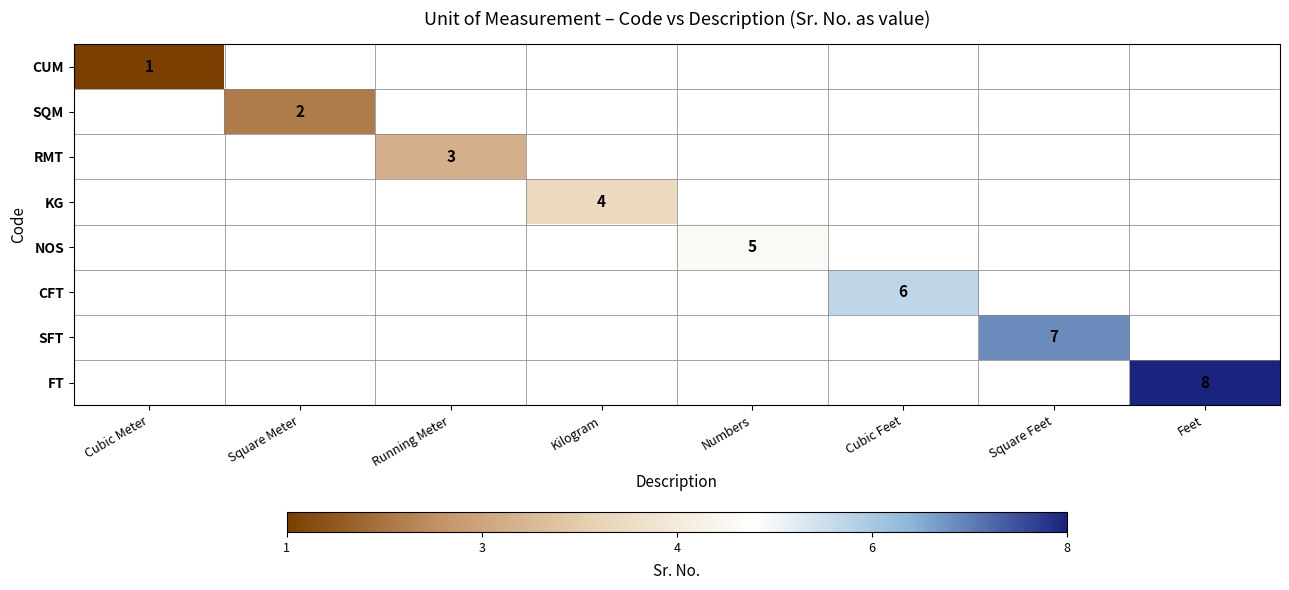

List the labels in order of FT value, smallest first.

Cubic Meter, Square Meter, Running Meter, Kilogram, Numbers, Cubic Feet, Square Feet, Feet